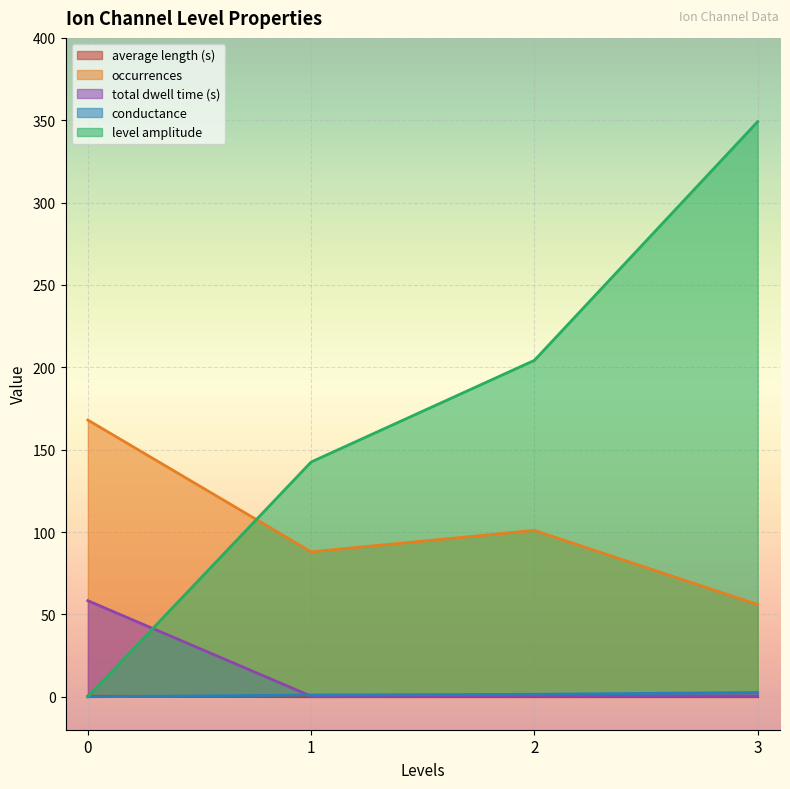

True or false: conductance and total dwell time (s) cross at least once.

True